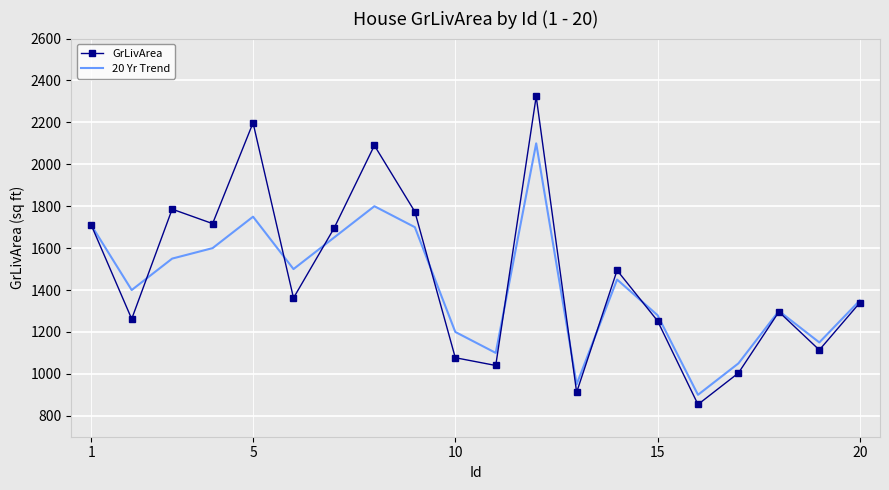

List the series in order of their peak value, lowest first.

20 Yr Trend, GrLivArea